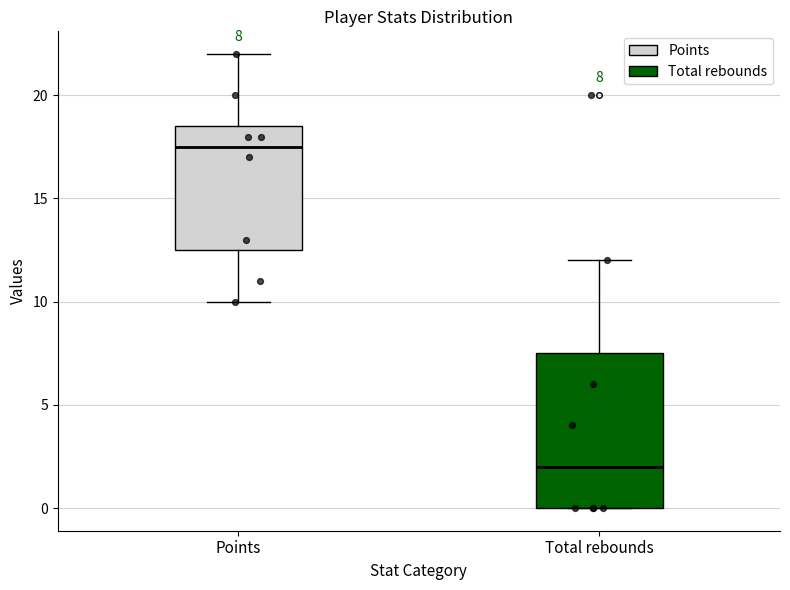

Comparing the boxes themselves (not the whiskers), which one is the tallest?

Total rebounds